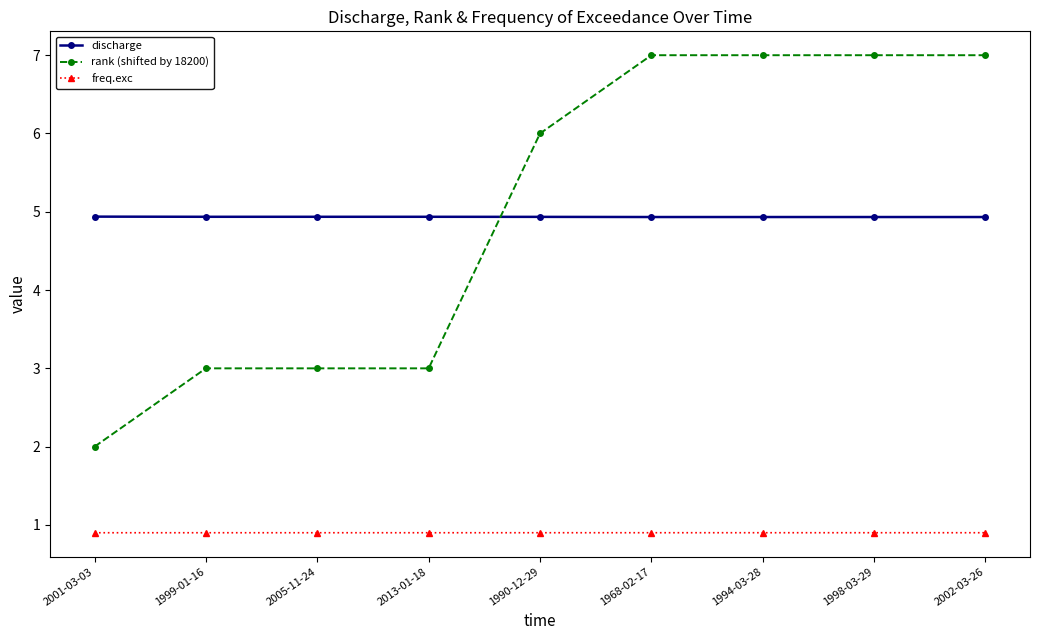

How many categories are shown in the chart?

9